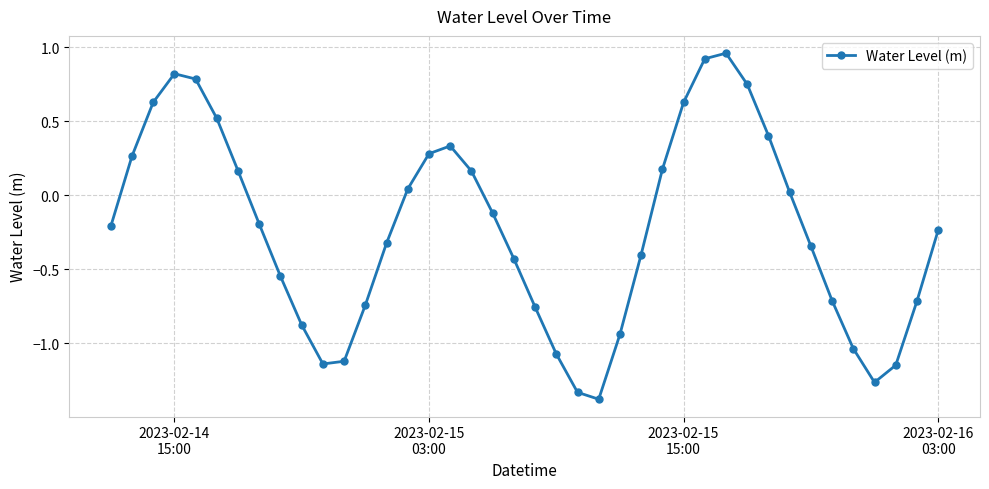

What is the sum of all values?

-9.2